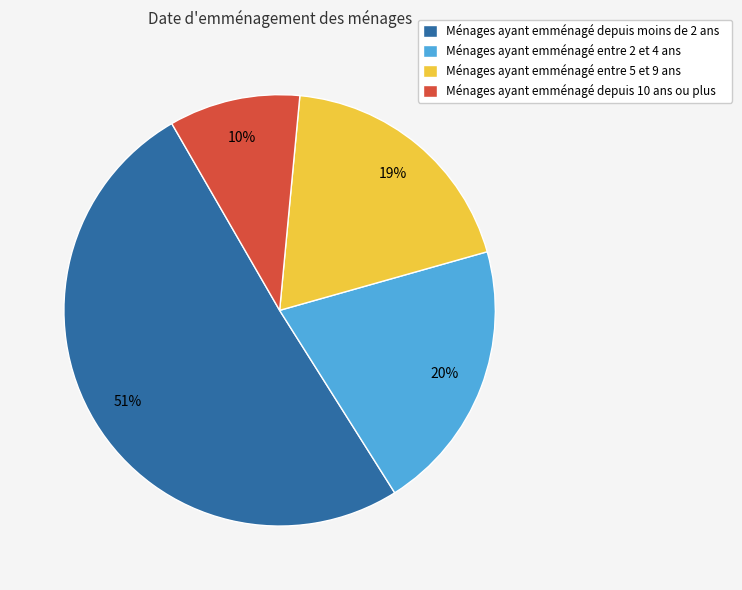

Which slice is the smallest?

Ménages ayant emménagé depuis 10 ans ou plus